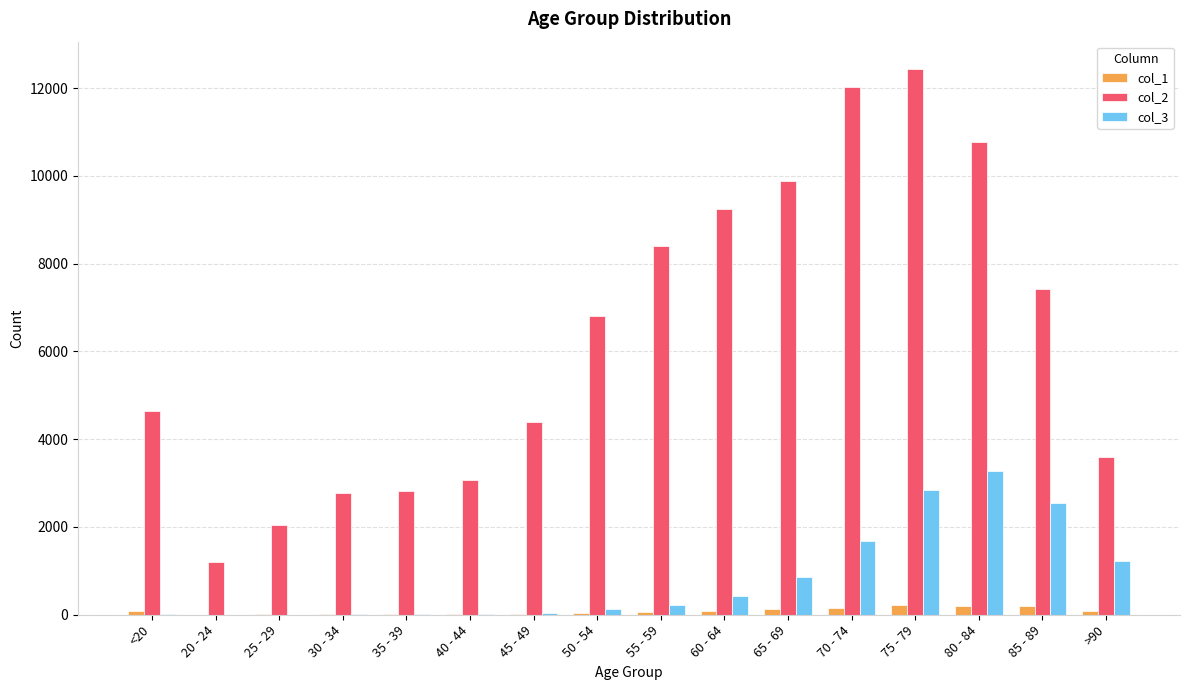

Is it true that col_2 equals 4472 at 30 - 34?

False